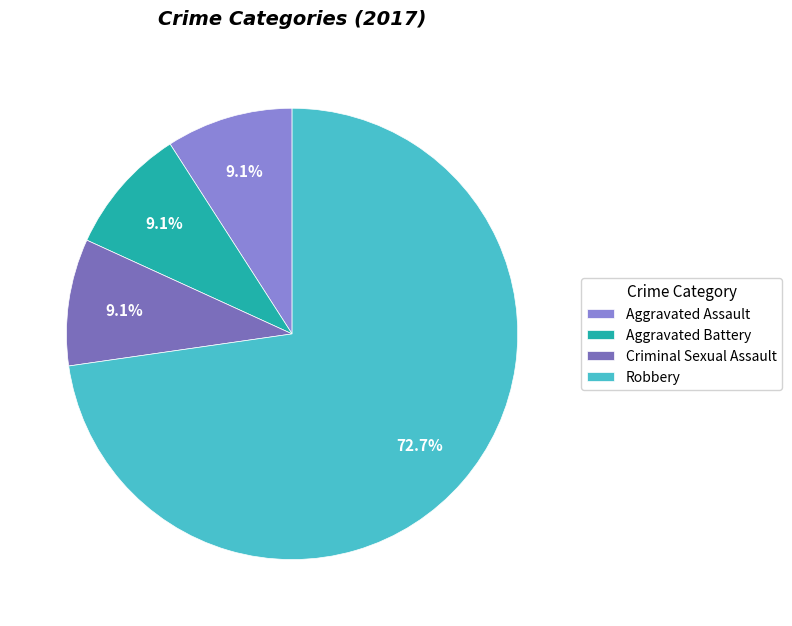

How many slices are in this pie chart?

4